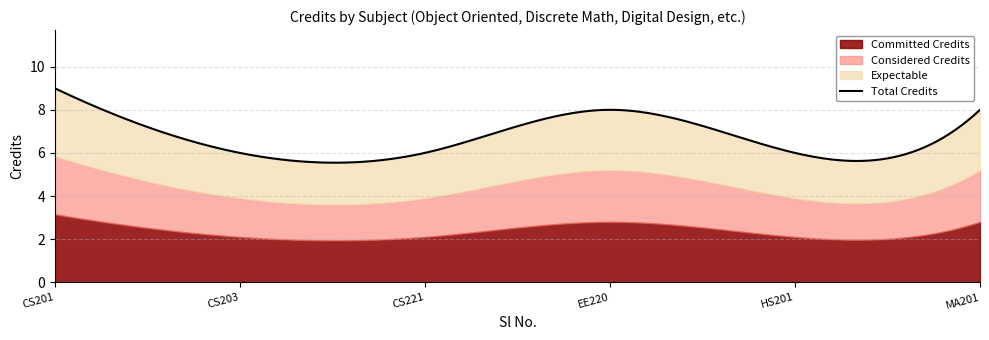

Approximately how many times larger is the value at 6 compared to 5?

1.3